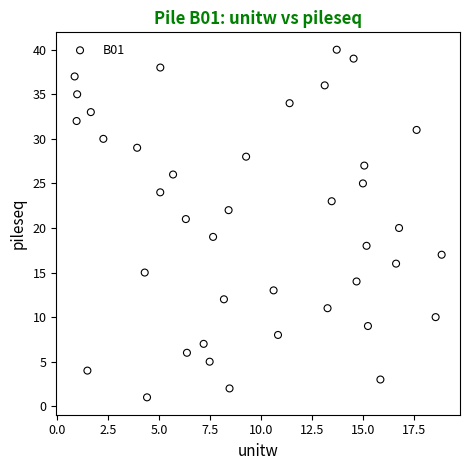

What is the range of Y values (max minus min)?

39